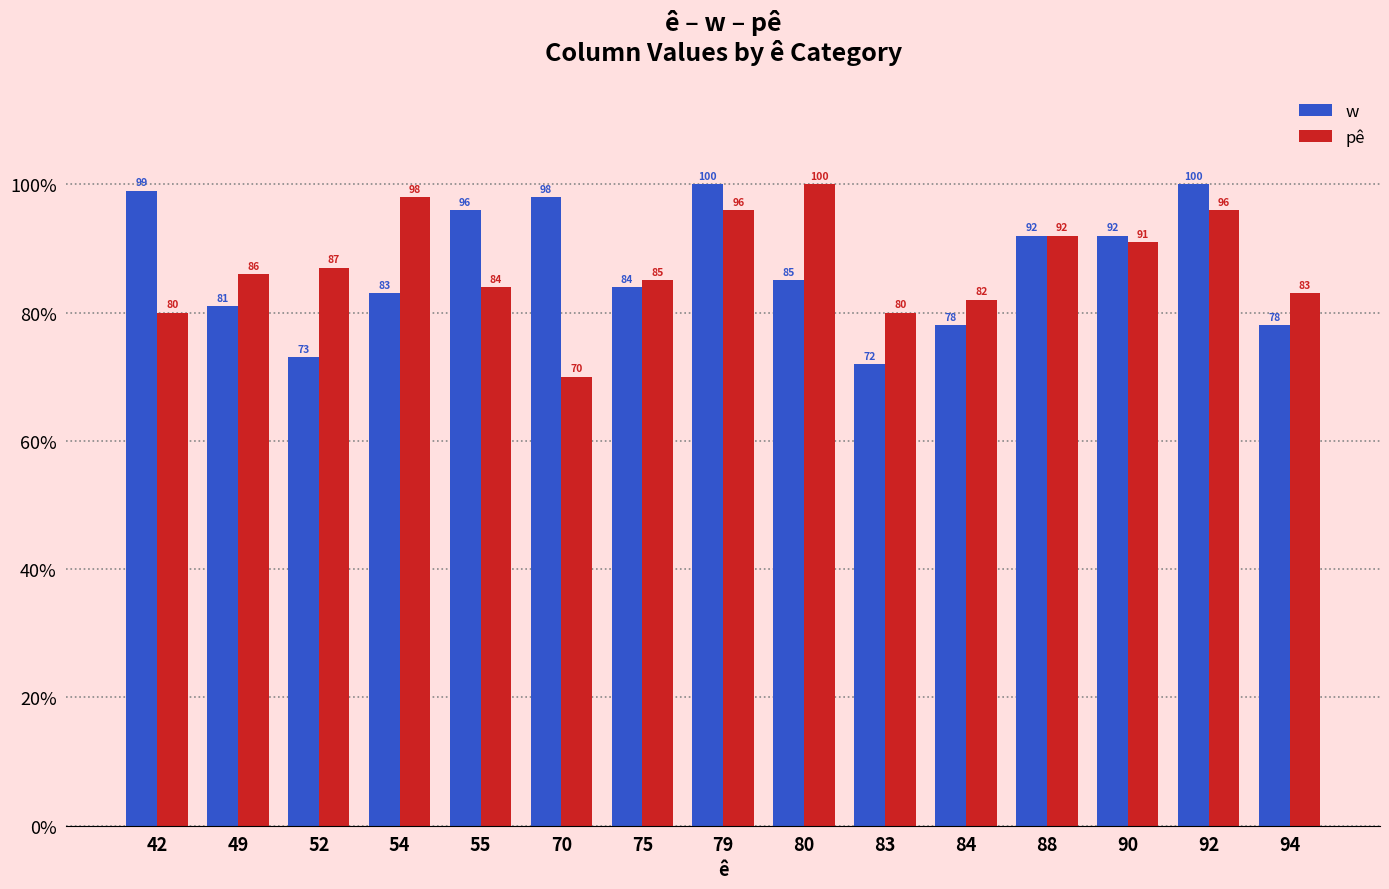

Which series has the largest total across all categories?

w